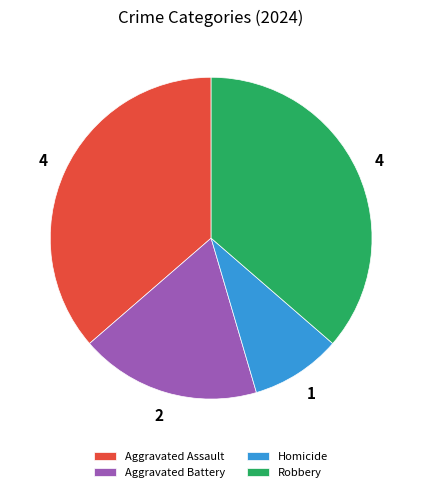

The Homicide slice represents 1% of the pie. True or false?

False